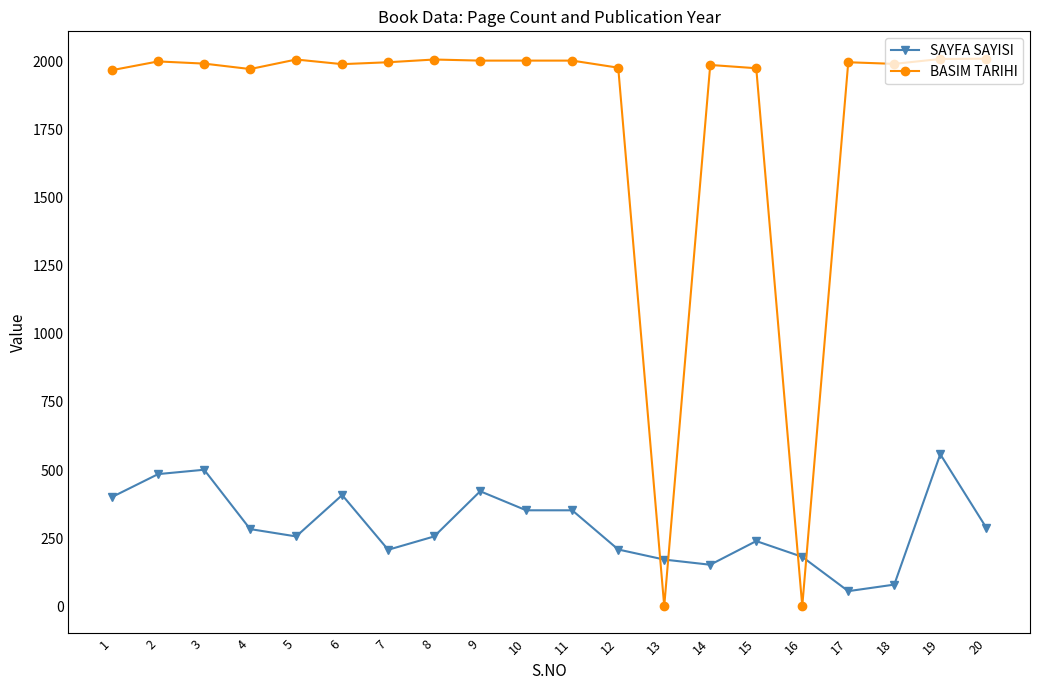

Which series has the largest total across all categories?

BASIM TARIHI